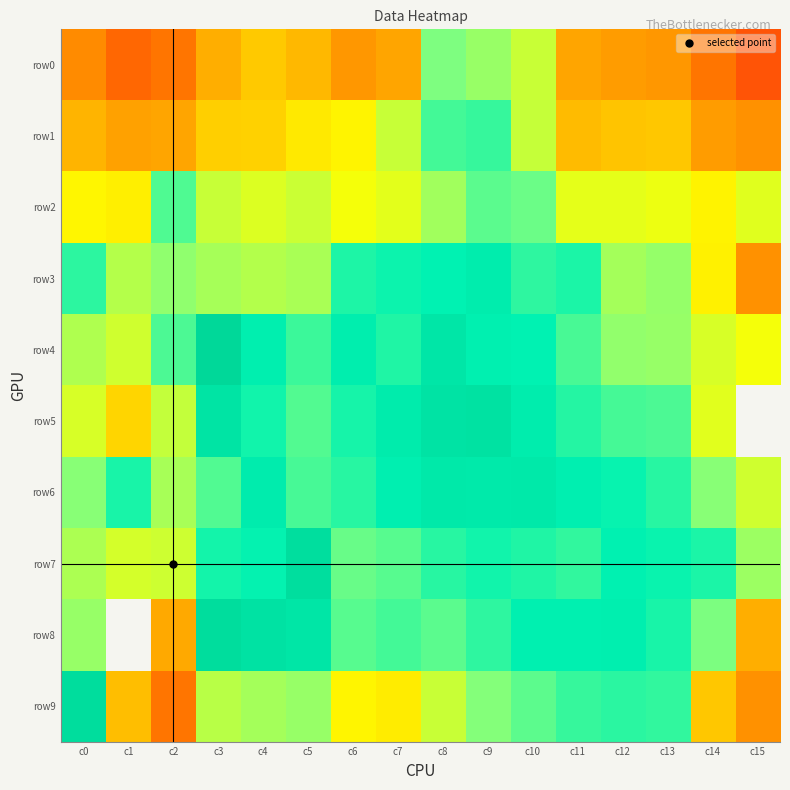

Count the number of categories in the chart.

16